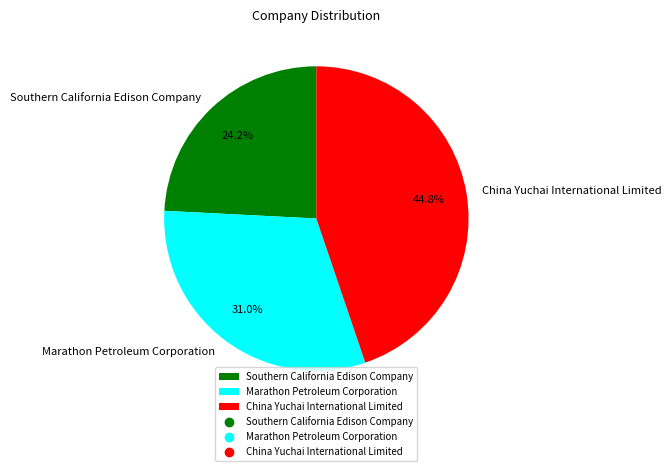

To the nearest percent, what is the difference between the Southern California Edison Company and China Yuchai International Limited slice percentages?

21%